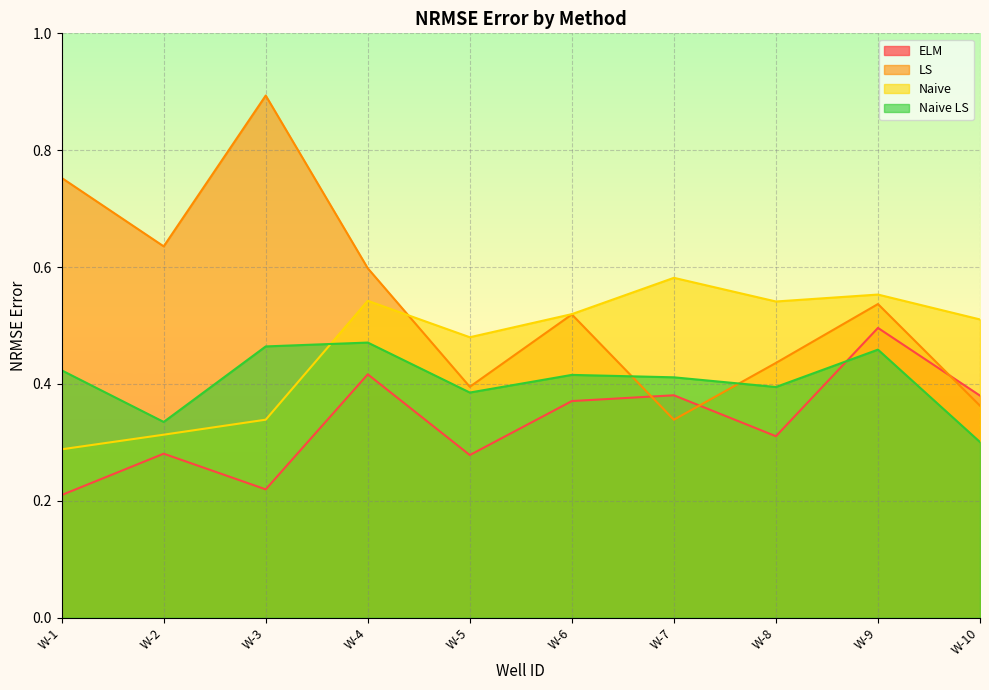

Count the Naive LS values in the range 0 to 1.

10